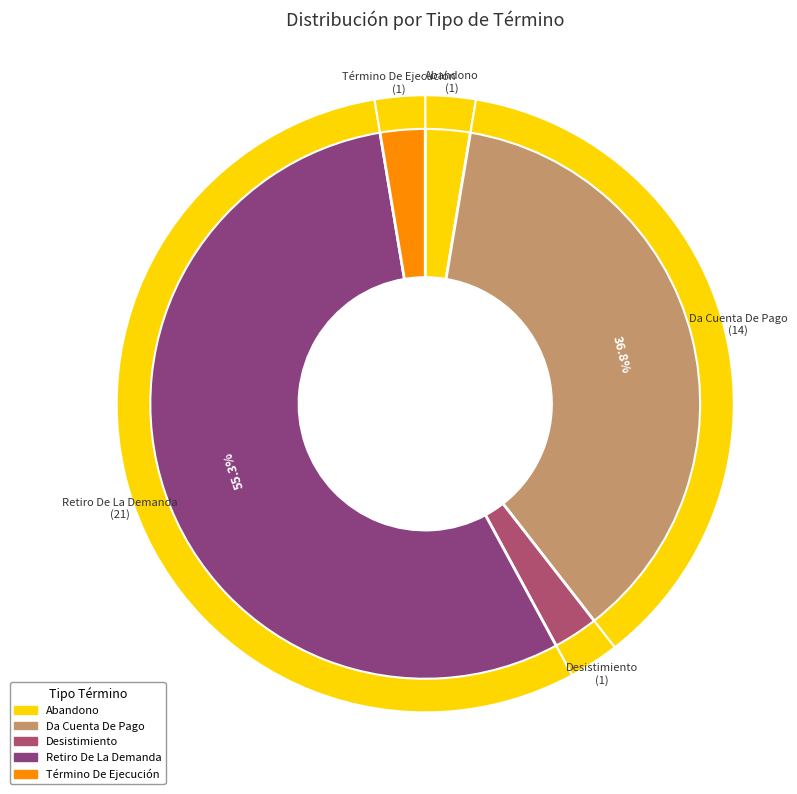

What portion of the pie excludes Abandono?

97.4%